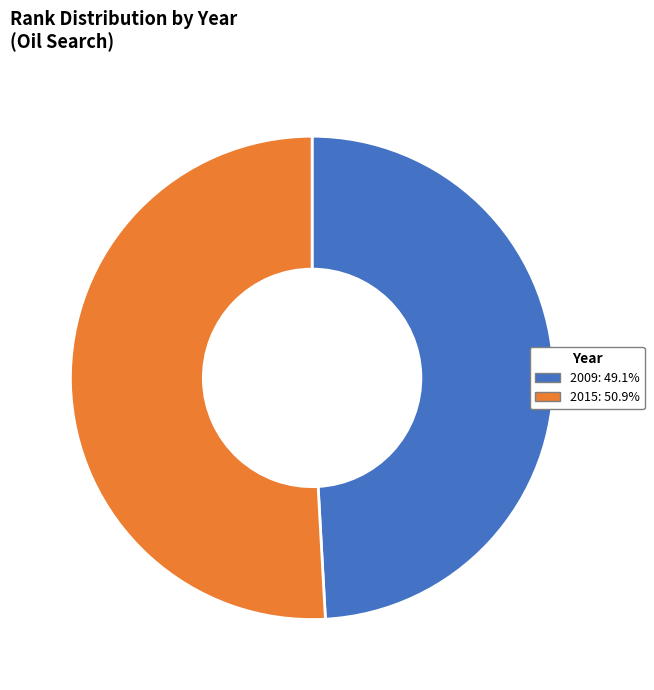

Which category has the smallest portion of the pie?

2009